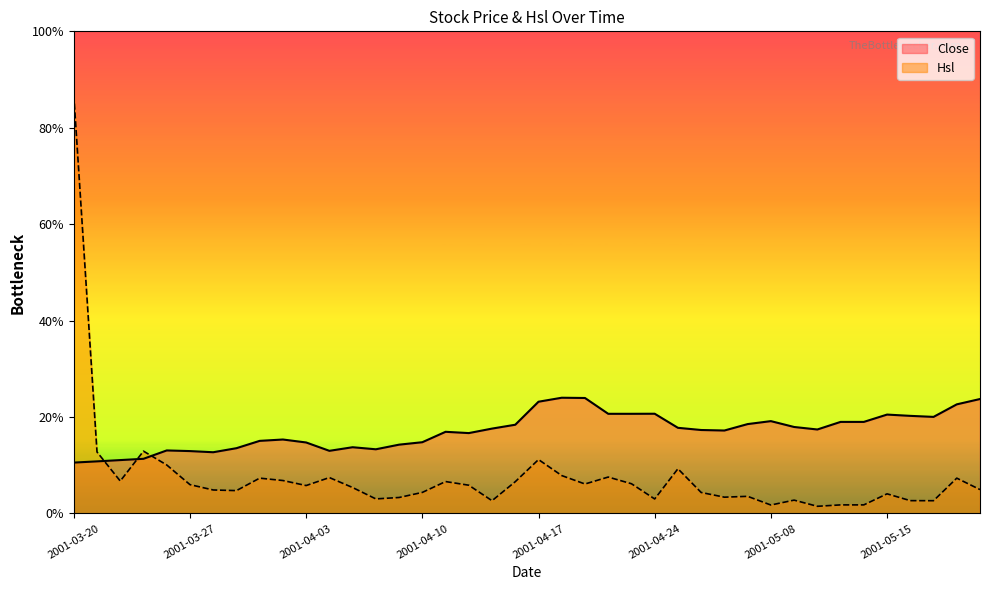

What position from the left is 2001-04-09?

15